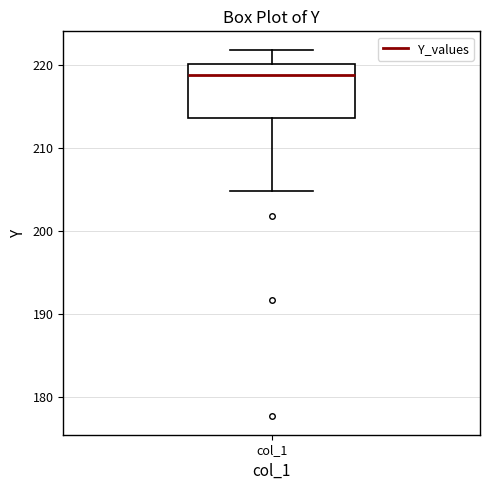

Transcribe this box plot: give where the median line is, the range the box spans, and where the two whiskers end, as read against the y-axis. The values are not printed on the chart, so give them approximately, as read against the axis.

median 219, box 214 to 220, whiskers 205 to 222